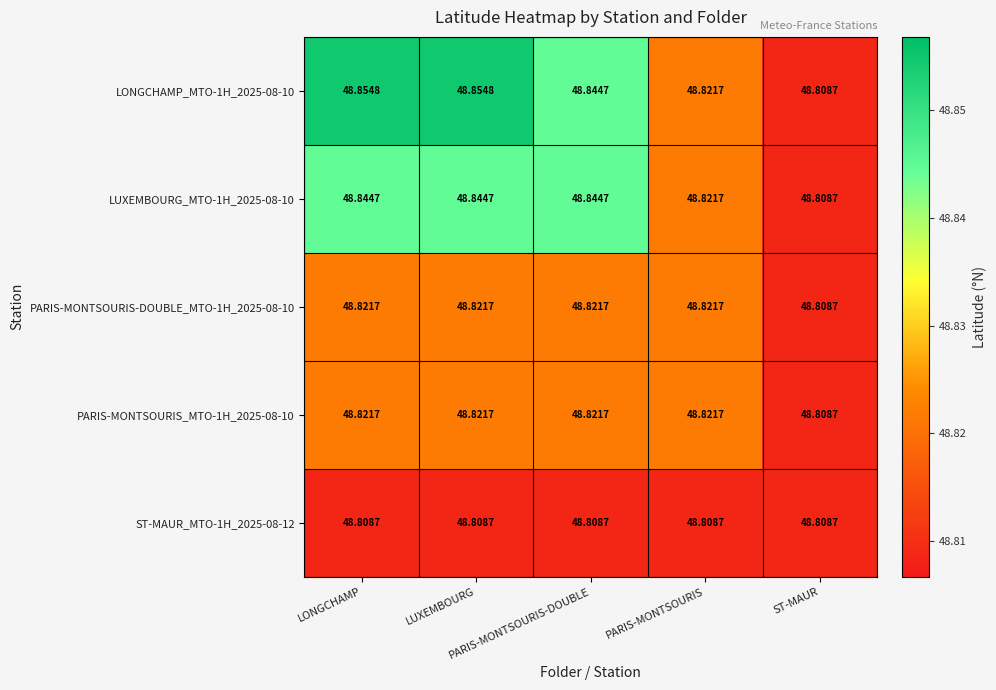

Count the number of categories in the chart.

5